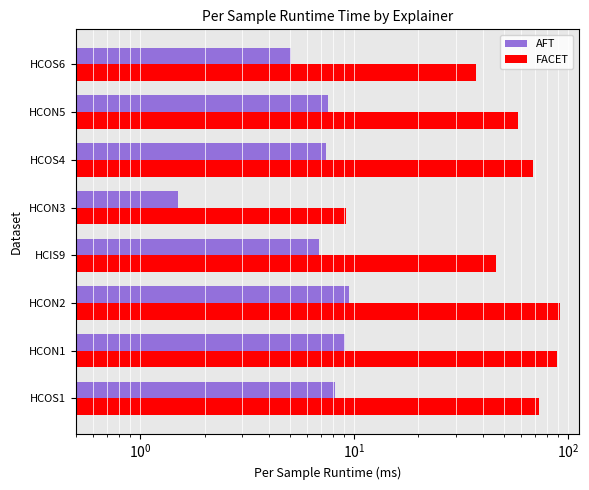

What are all the series names shown in the legend?

AFT, FACET